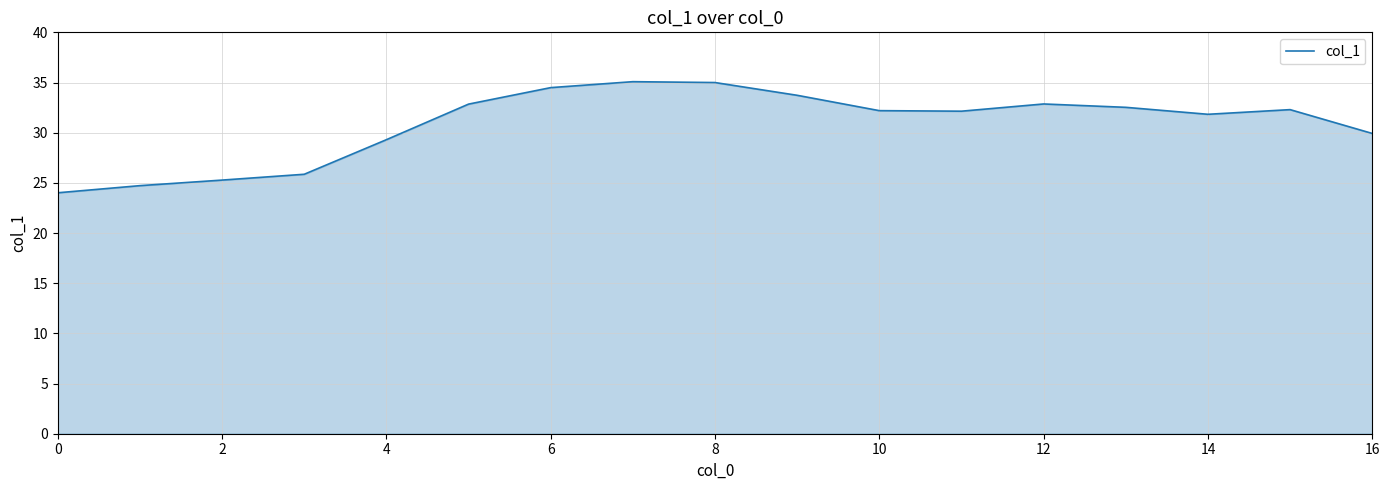

How many lines are shown in the chart?

1